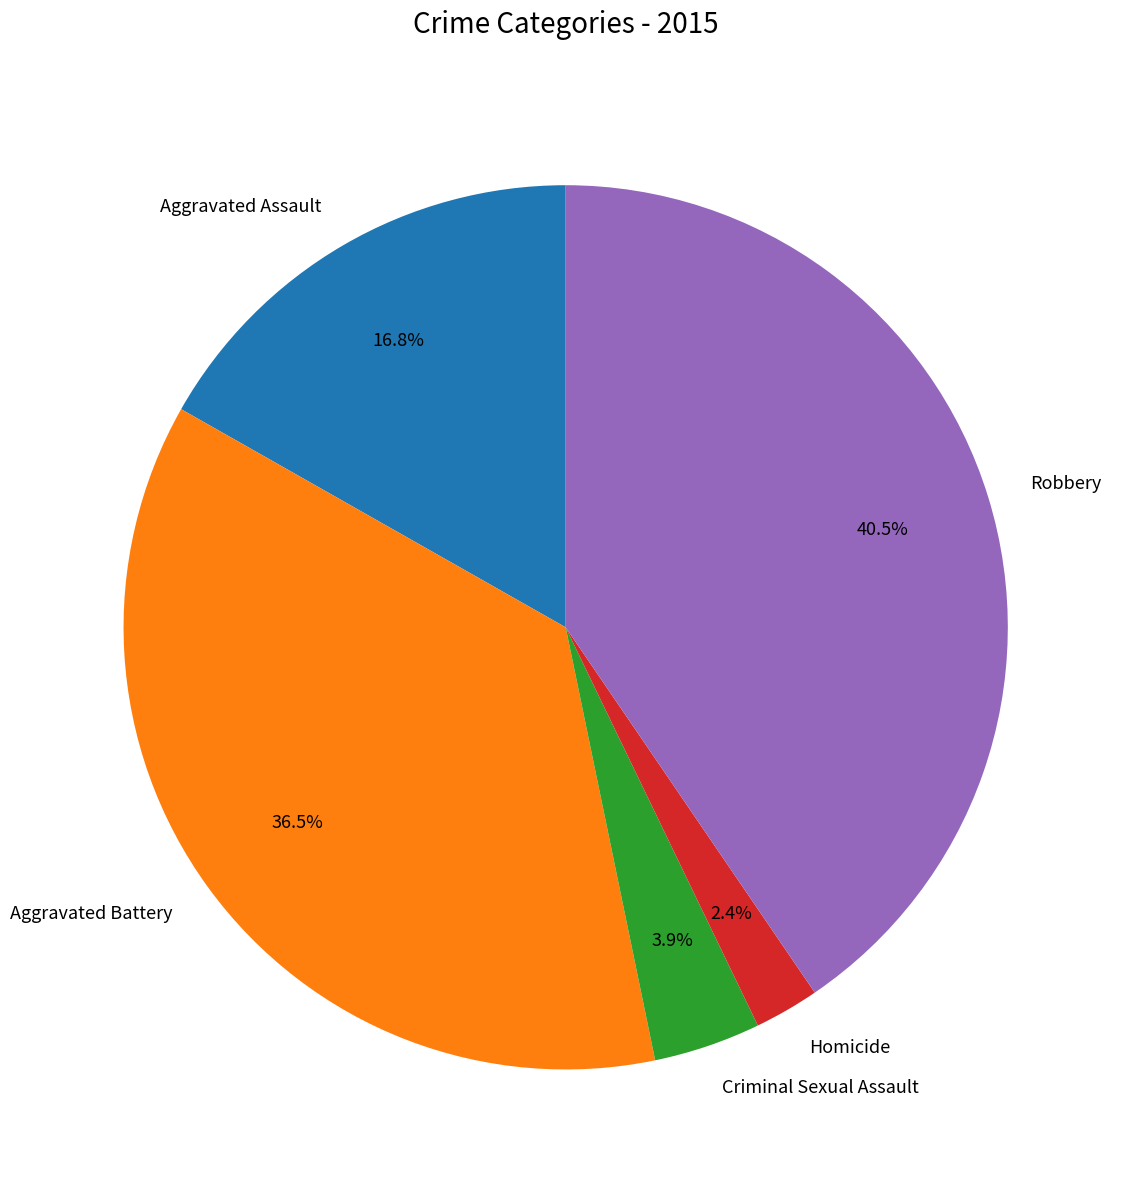

To the nearest percent, what is the difference between the largest and smallest slice percentages?

38%